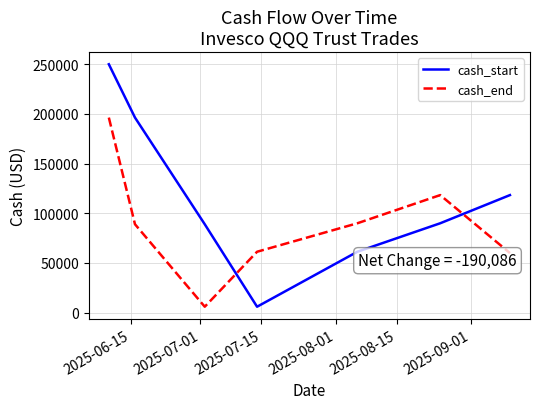

How many intersections are there between cash_end and cash_start?

2